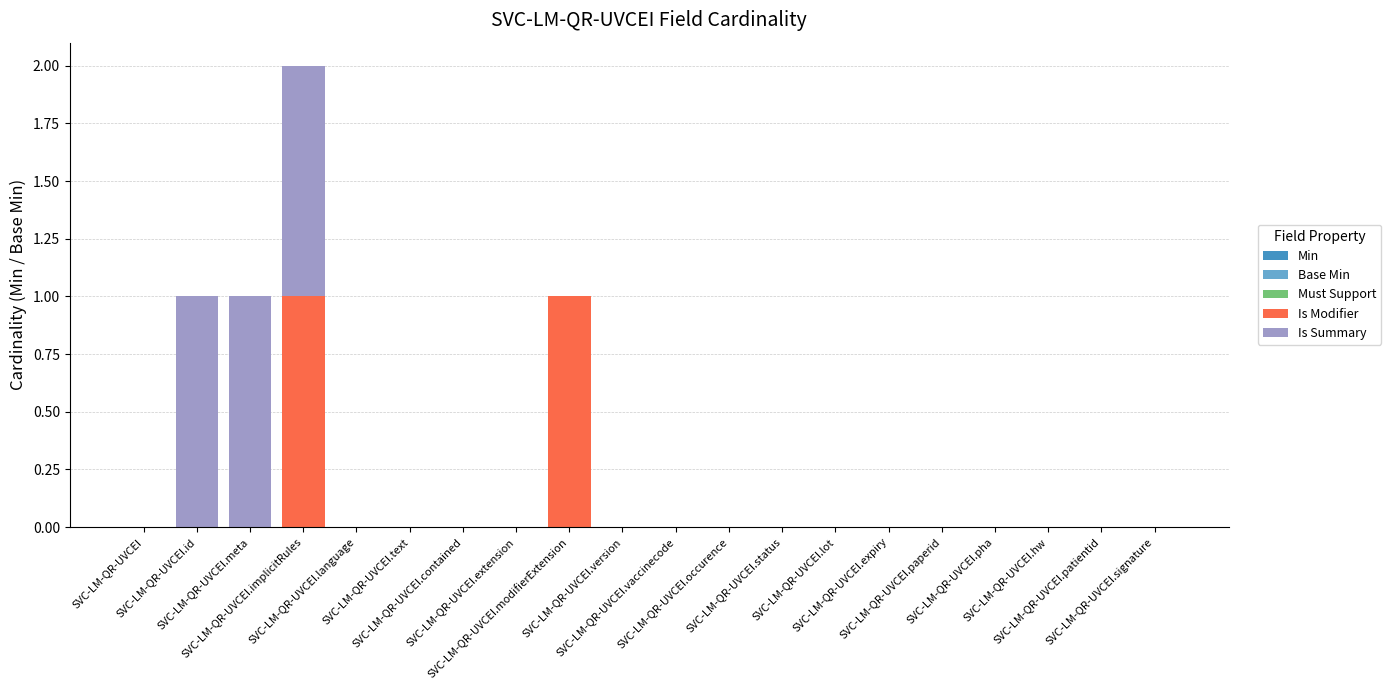

How many series are shown in this chart?

2